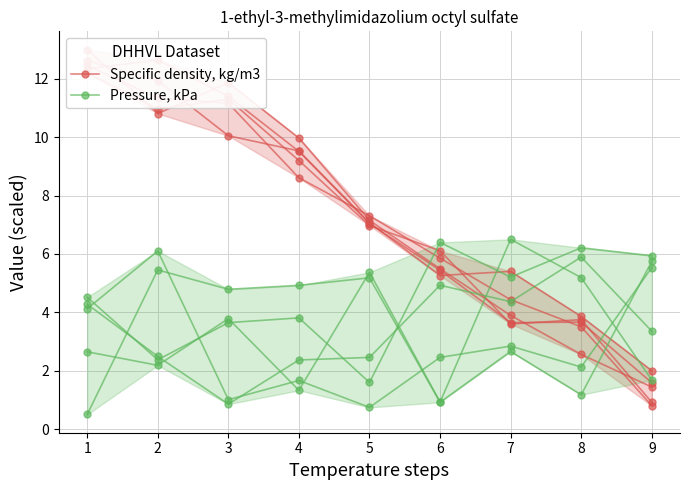

Which series has the widest spread of values?

Specific density, kg/m3